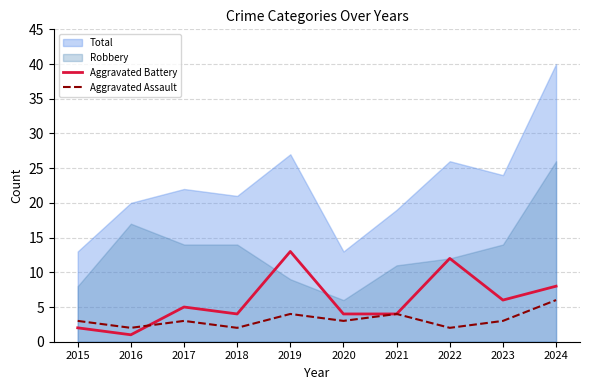

Does the chart have visible grid lines?

Yes